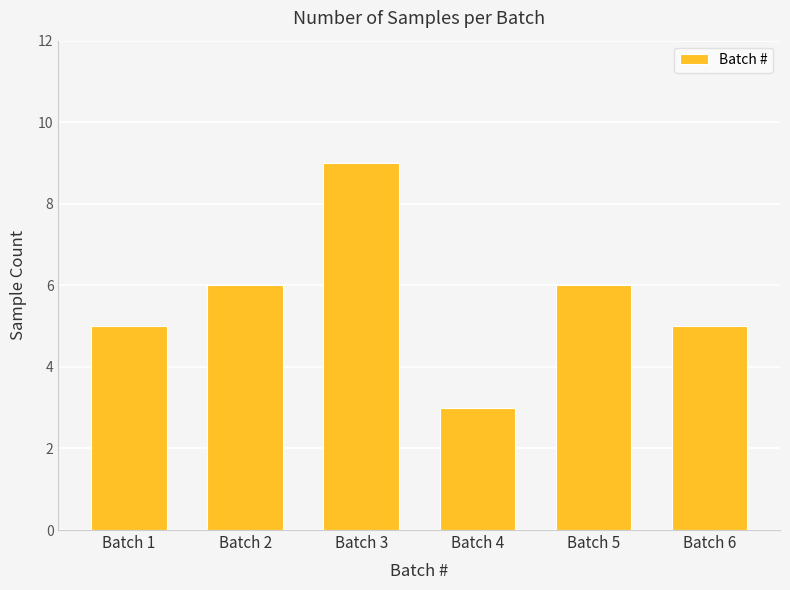

What is the sum of all values?

34